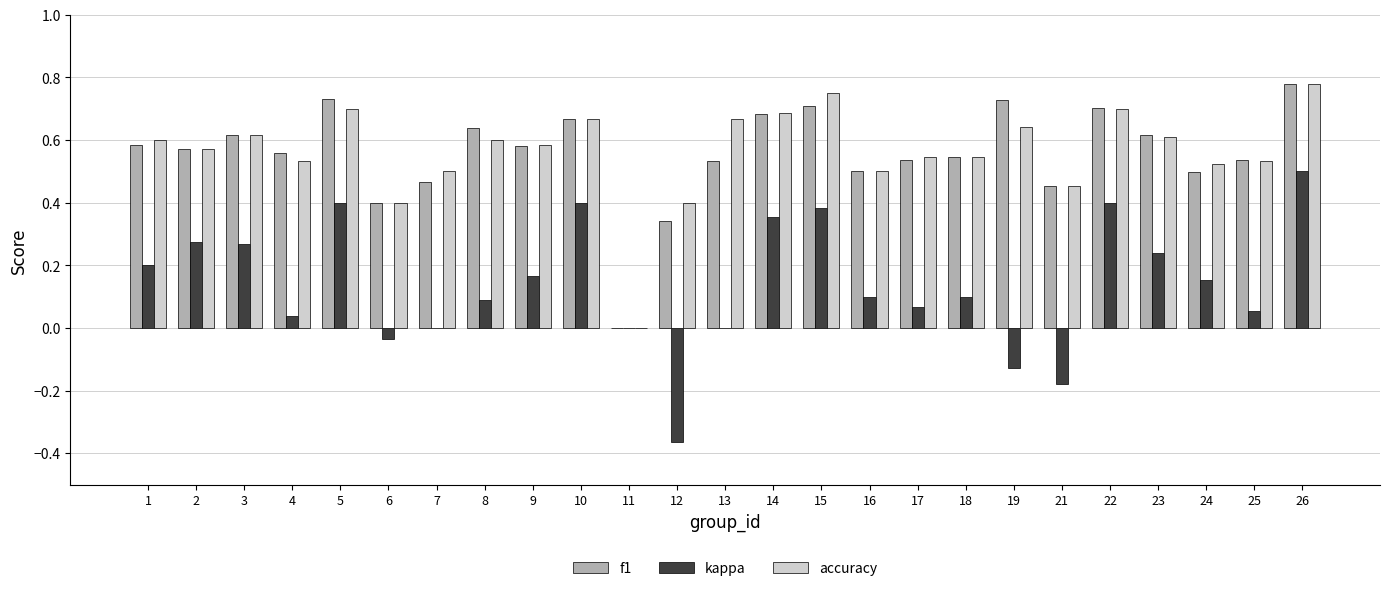

How many values in the f1 series exceed 0?

24